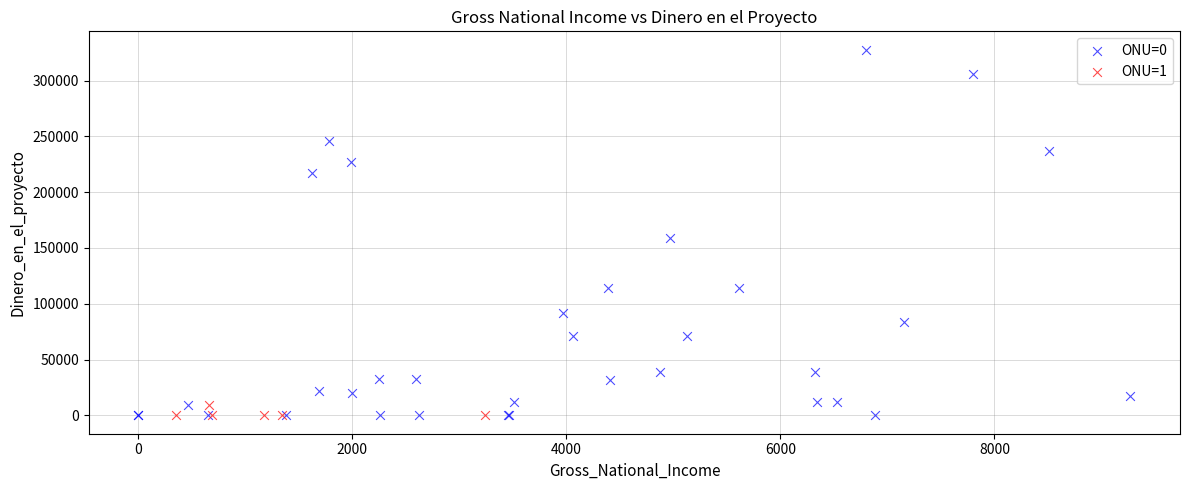

Which series reaches the maximum Y coordinate?

ONU=0